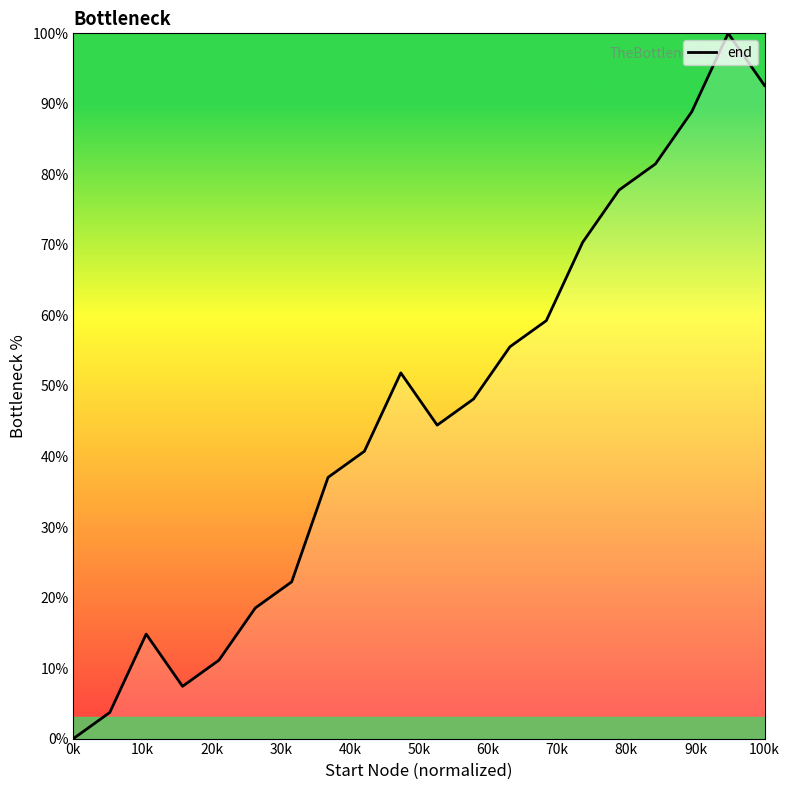

What is the greatest value displayed?

100.0